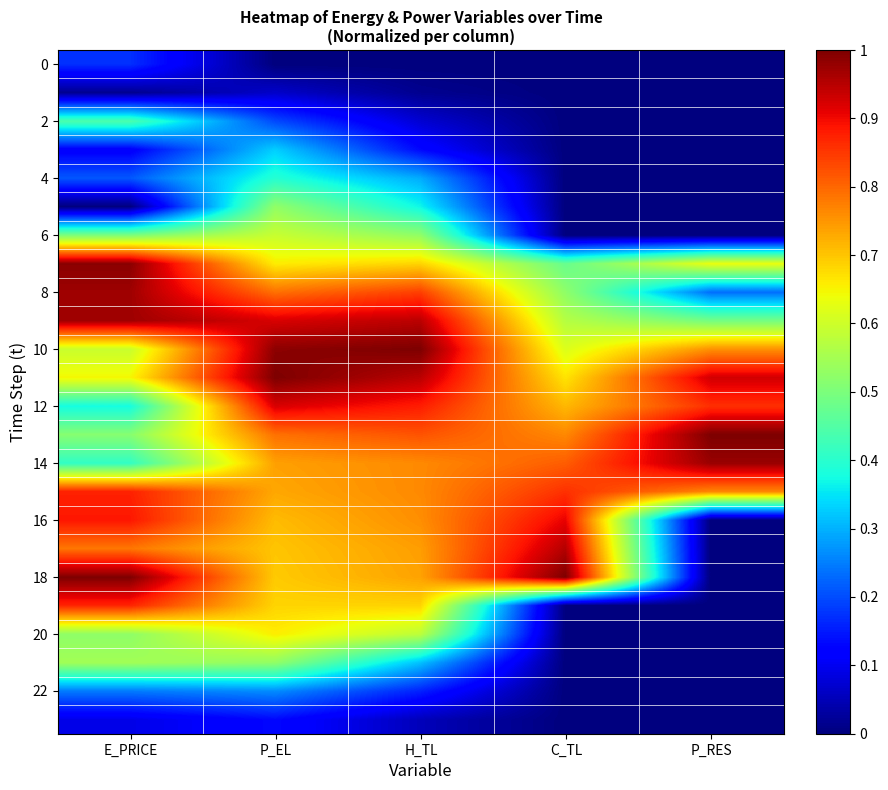

What is the maximum value shown in the chart?

1.0